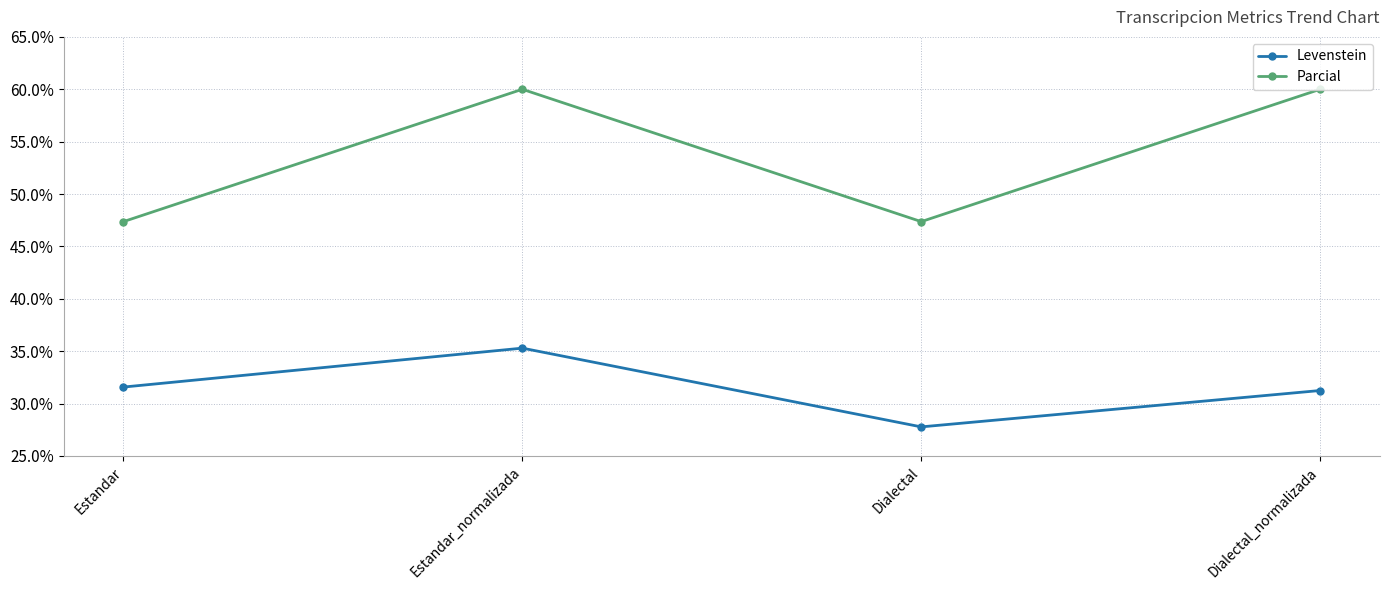

What is the minimum value for Parcial?

47.4